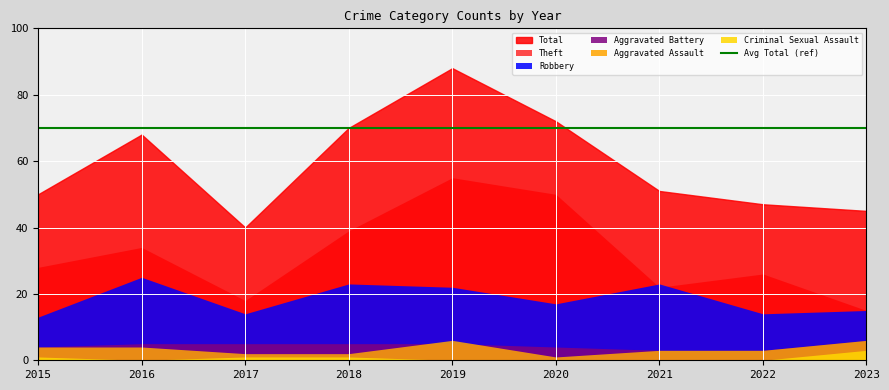

The Aggravated Battery series shows 5 at 2017. True or false?

True